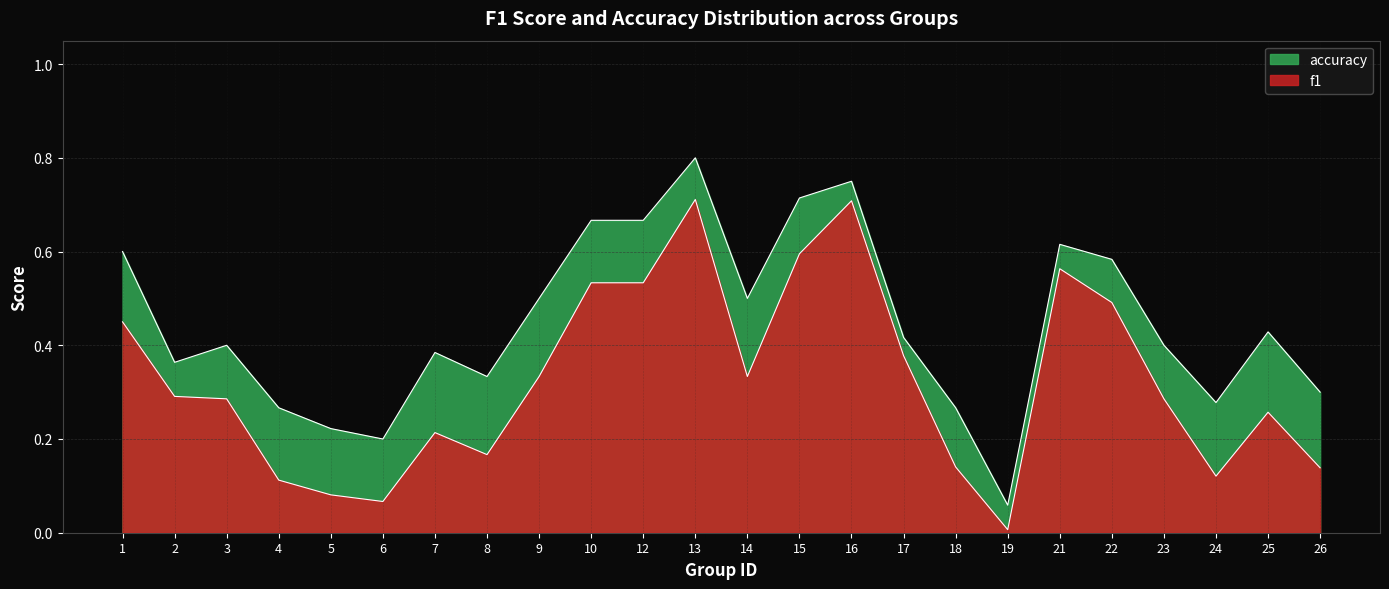

True or false: accuracy has more than 2 interior local peaks.

True